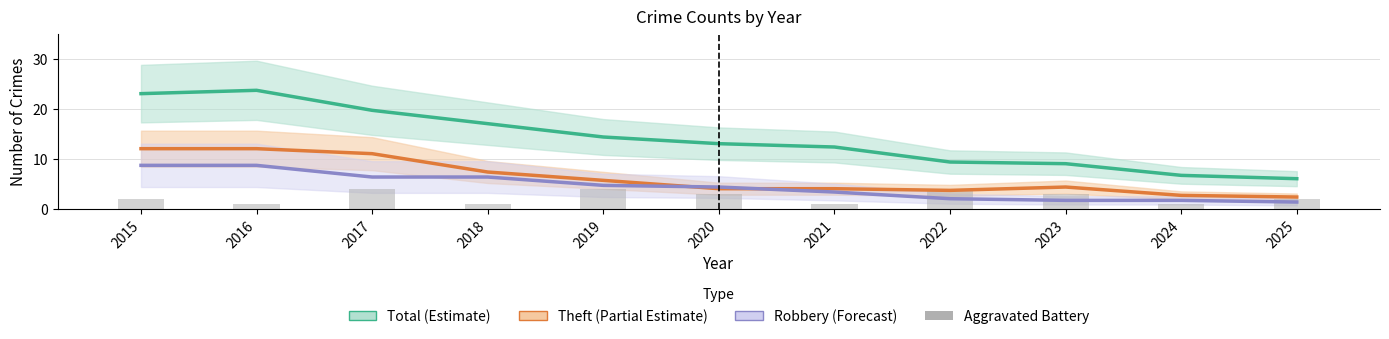

The Robbery (Forecast) series shows 0.9 at 2024. True or false?

False